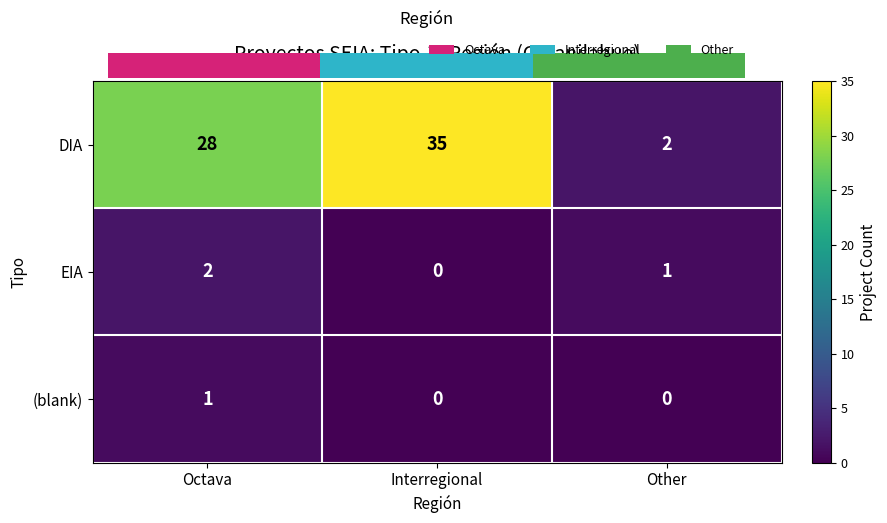

At which category is the sum across all series the highest?

Interregional